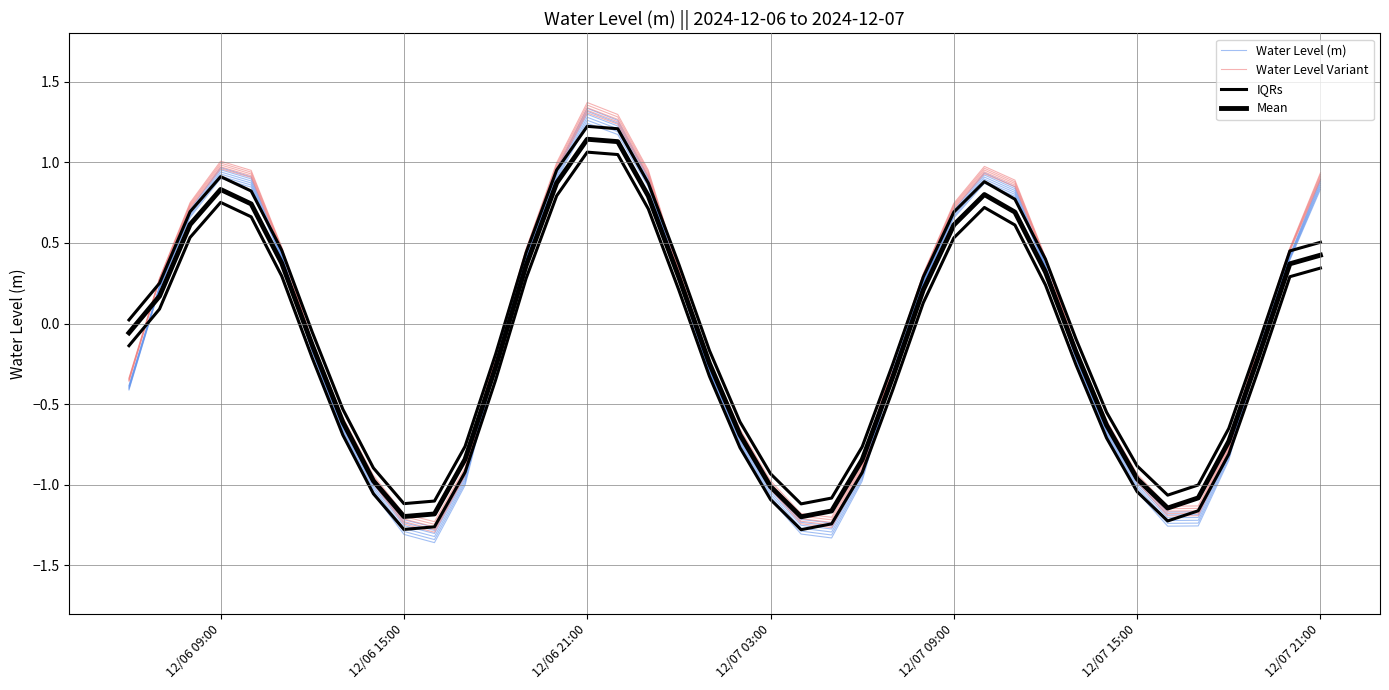

What are all the series names shown in the legend?

Water Level (m), Water Level Variant, IQRs, Mean